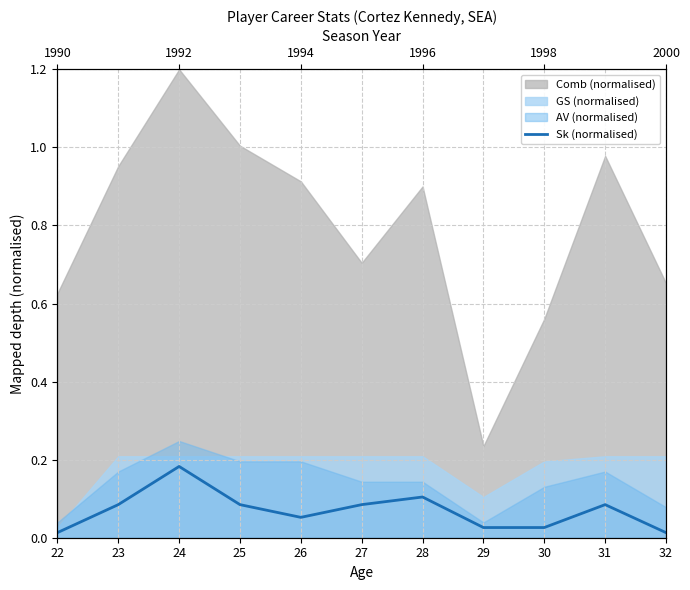

True or false: the data shows 0.0 at 22.

False